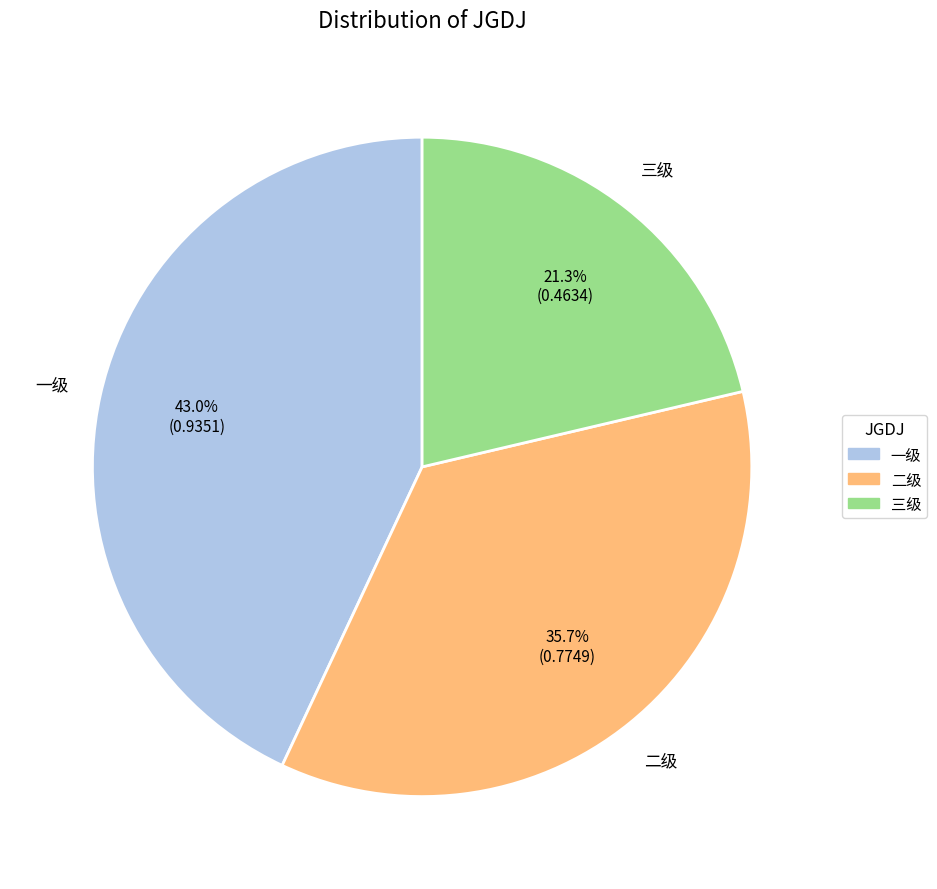

Between 一级 and 二级, which is larger?

一级